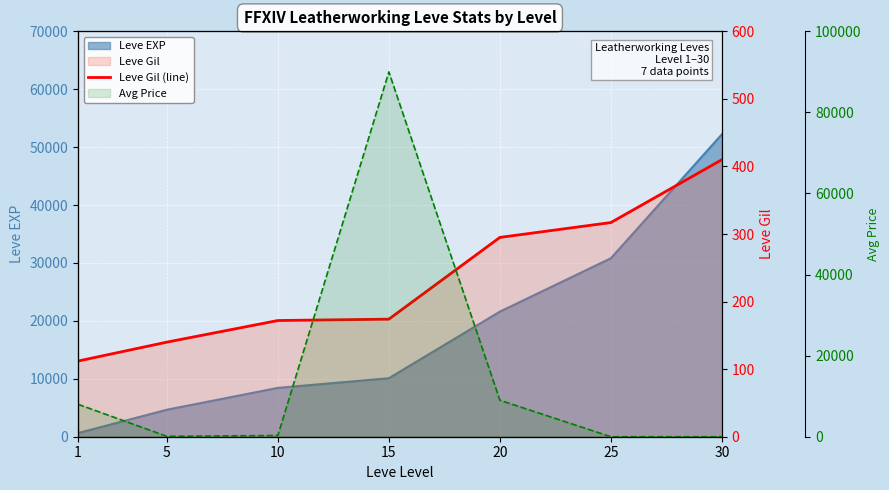

Which series has the largest range (max minus min)?

Avg Price